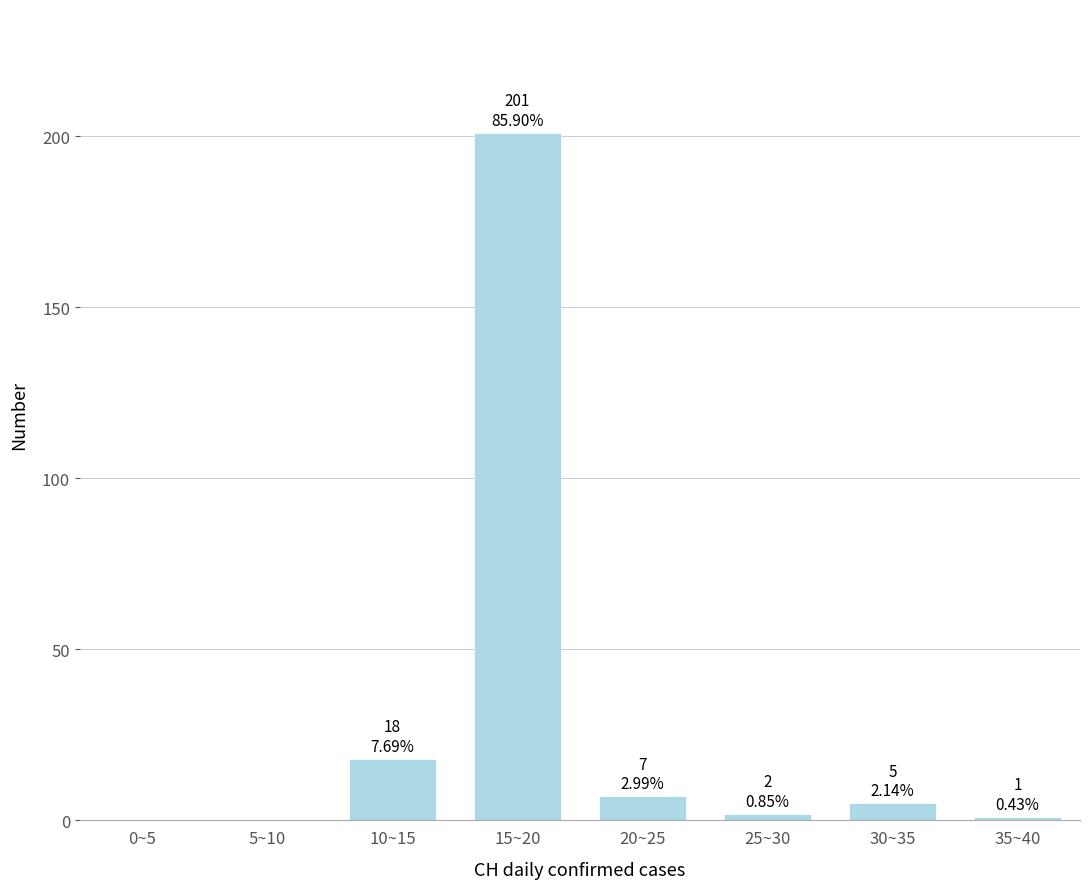

Reading right to left, list all the values displayed in this chart.

35~40=1	30~35=5	25~30=2	20~25=7	15~20=201	10~15=18	5~10=0	0~5=0